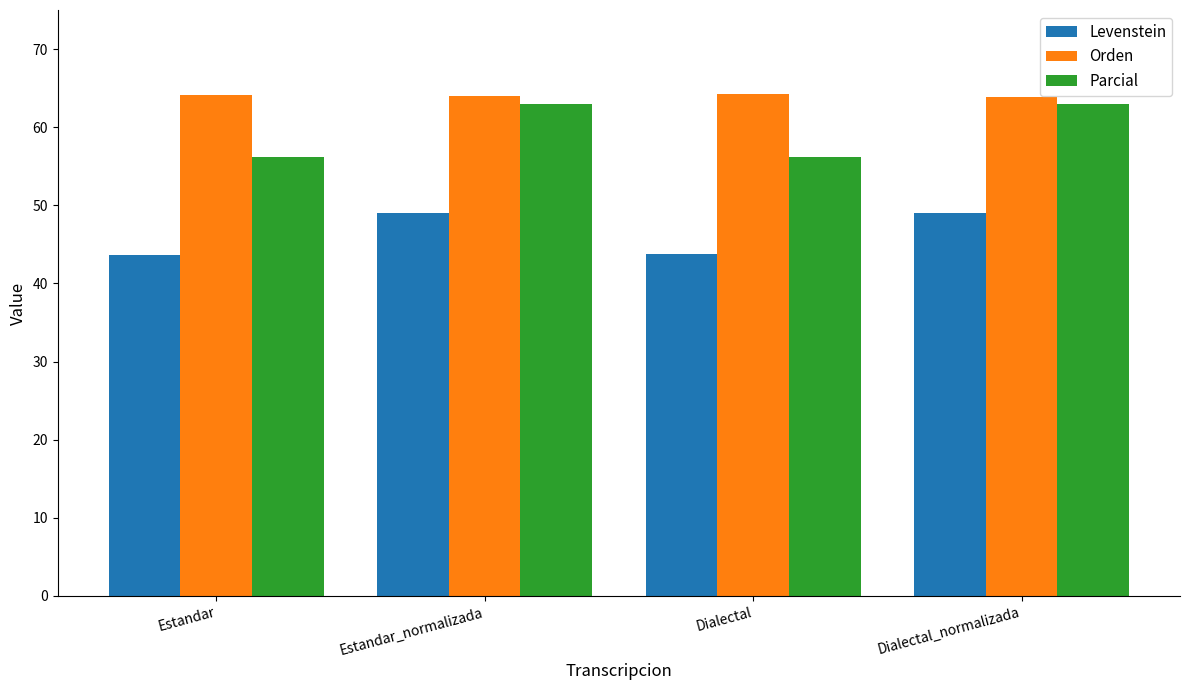

Is it true that Orden equals 64.3 at Dialectal?

True